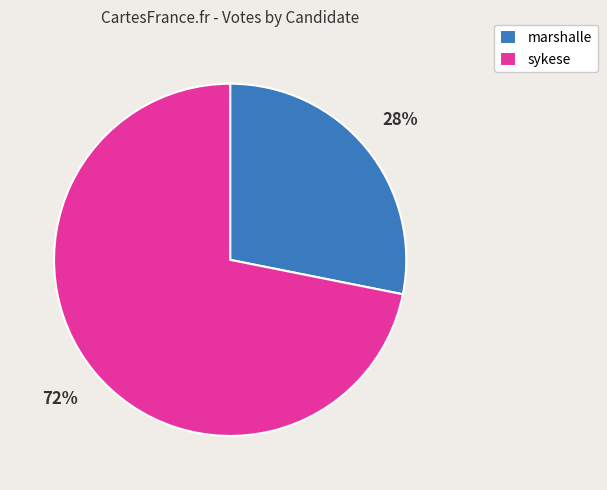

What is the majority slice?

sykese